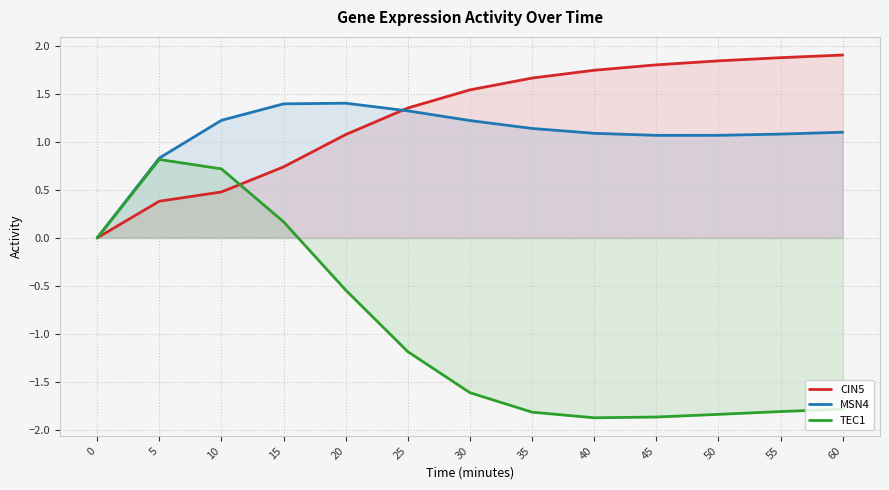

Which has a higher value, 25 or 30?

30